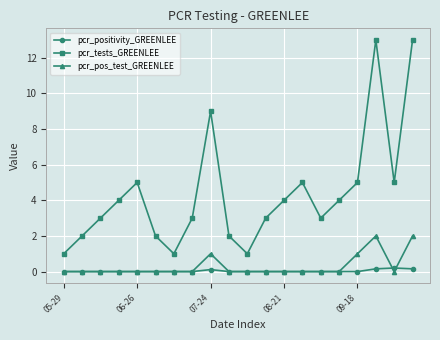

Which series has the largest range (max minus min)?

pcr_tests_GREENLEE